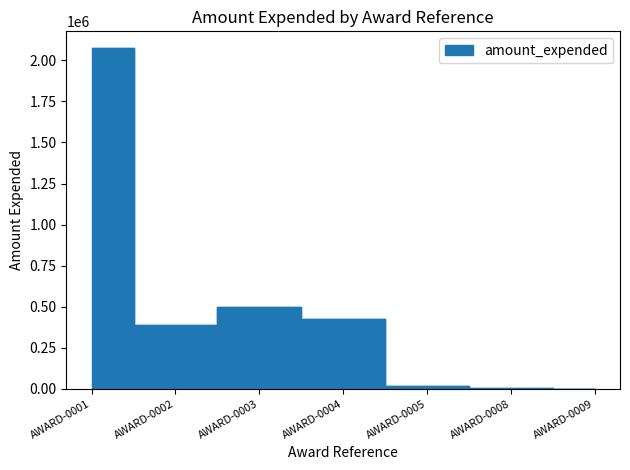

List the labels in order of value, smallest first.

AWARD-0009, AWARD-0008, AWARD-0005, AWARD-0002, AWARD-0004, AWARD-0003, AWARD-0001